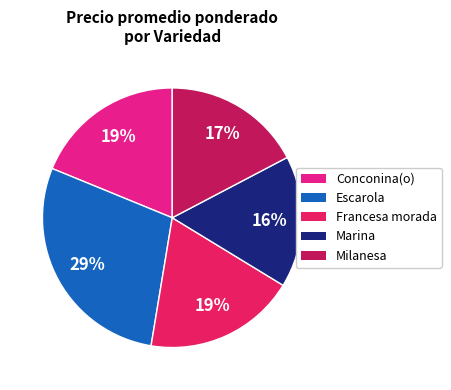

How many slices are in this pie chart?

5